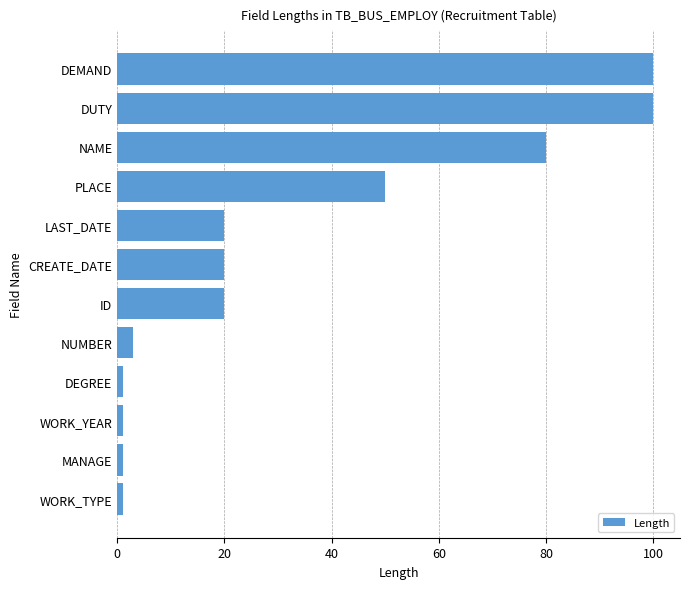

What is the greatest value displayed?

100